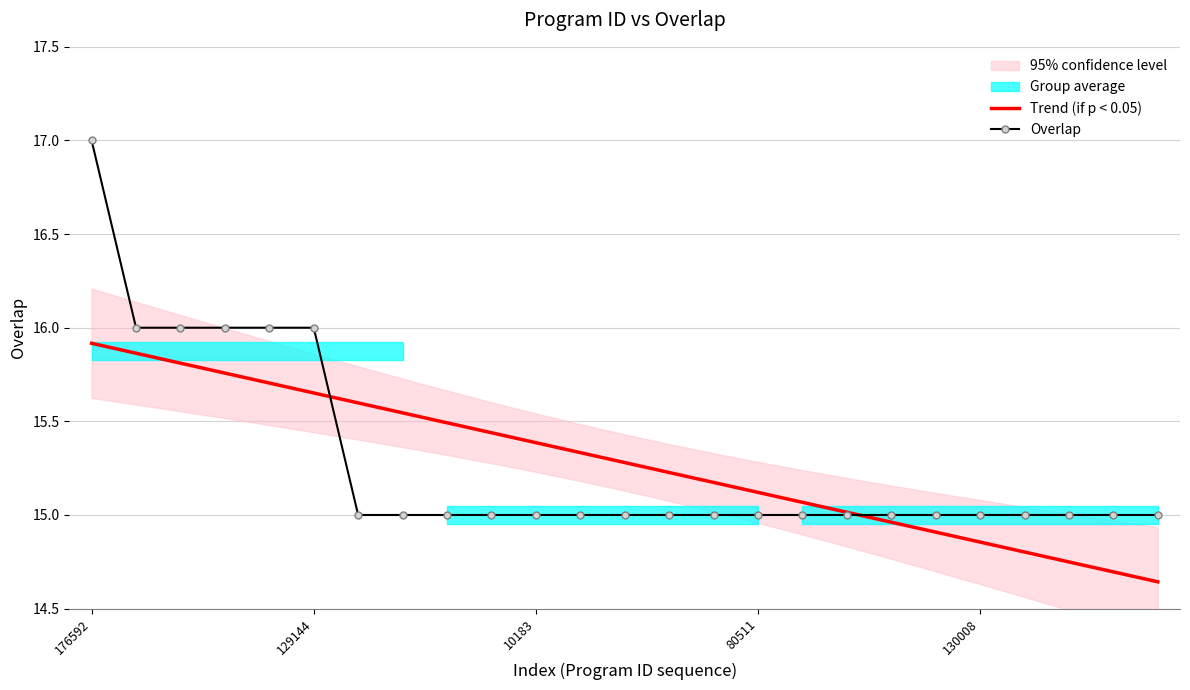

List the series in order of their peak value, lowest first.

Trend (if p < 0.05), Overlap